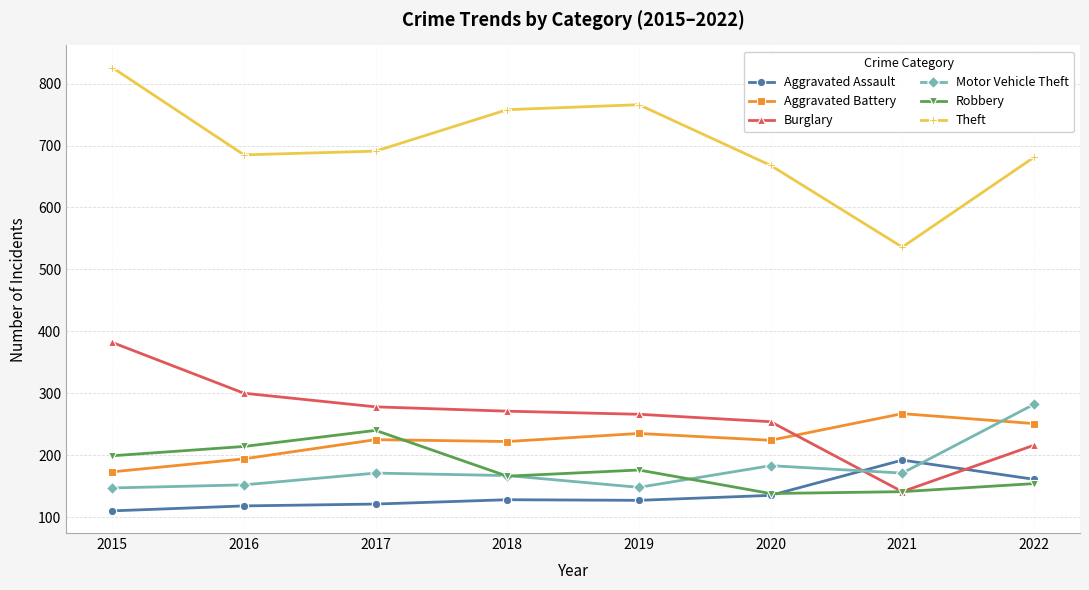

Which series ends up on top after the final intersection of Motor Vehicle Theft and Aggravated Assault?

Motor Vehicle Theft